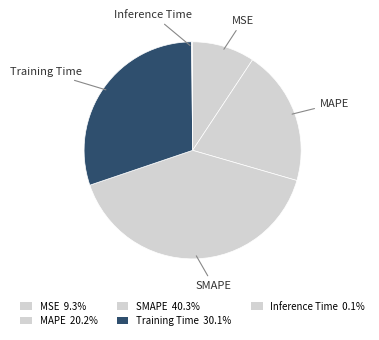

Does any single category account for the majority?

No